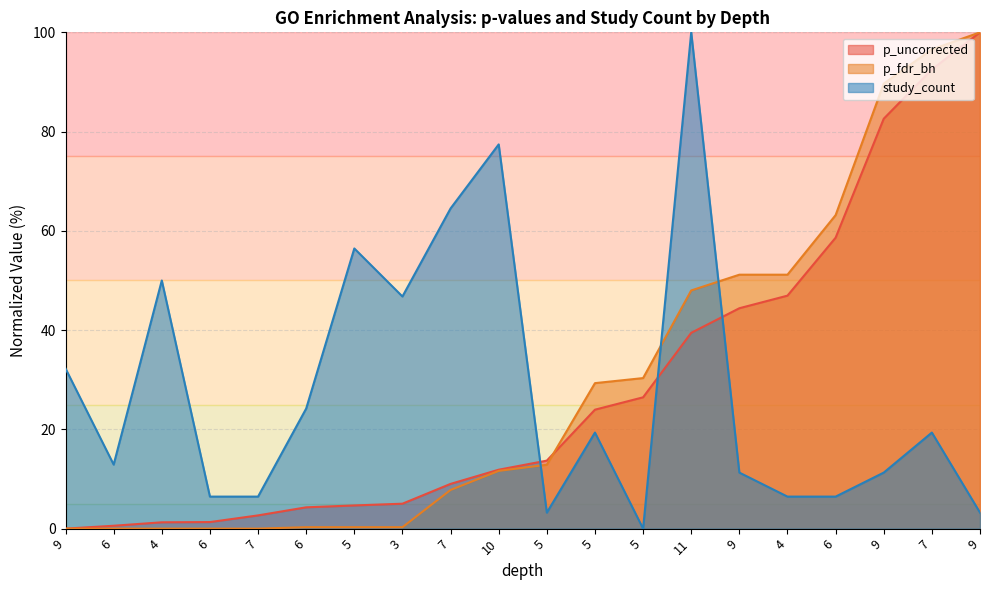

The value of study_count at 5 is 59.0. True or false?

False